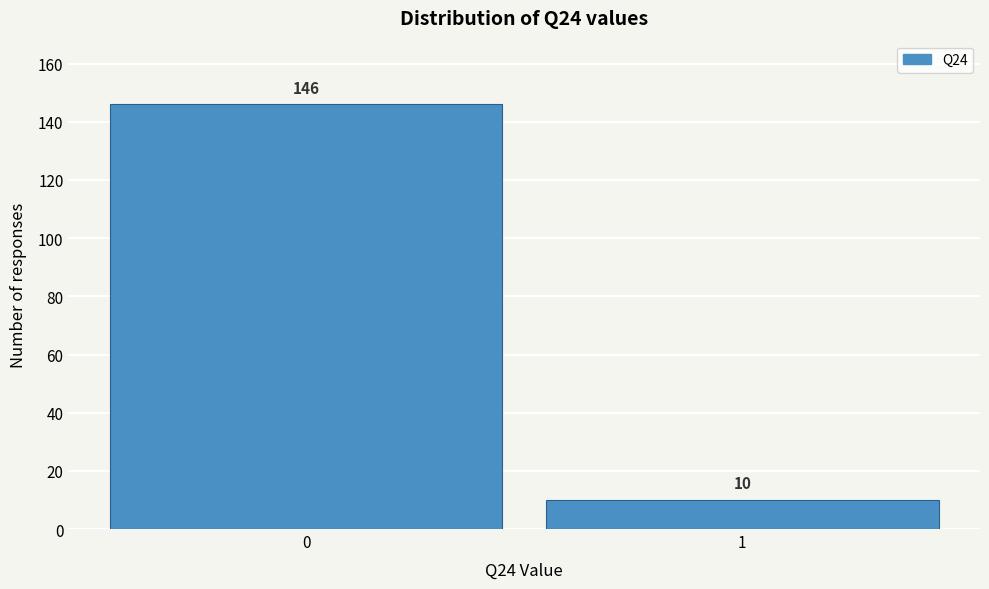

Reading left to right, list all the values displayed in this chart.

0=146	1=10